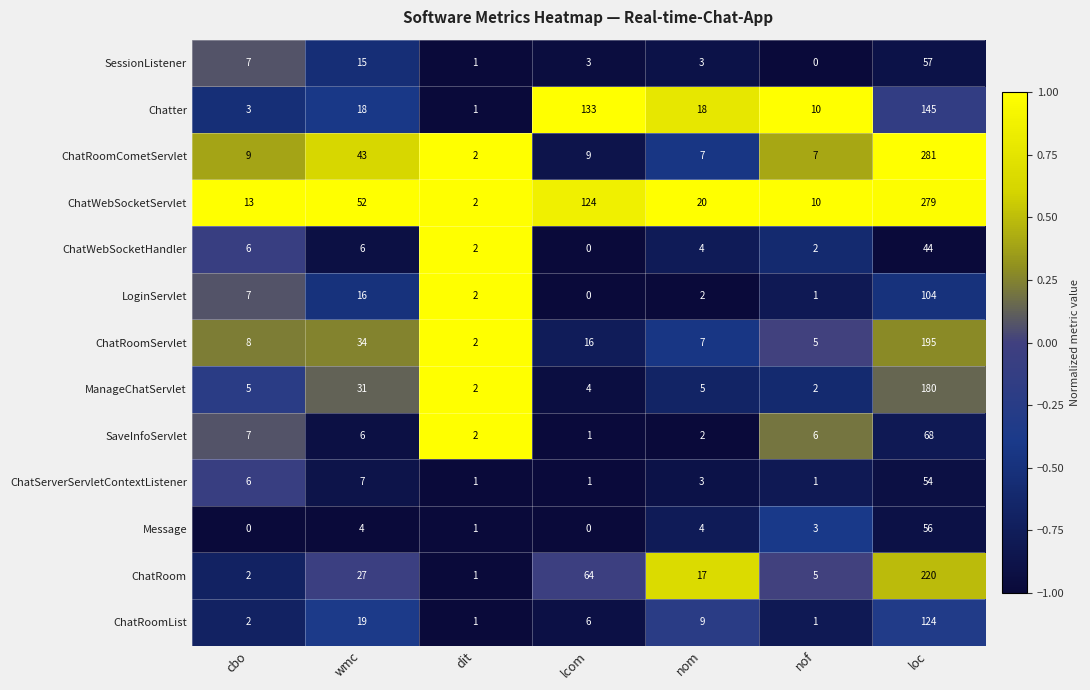

How many data points does each series have?

7